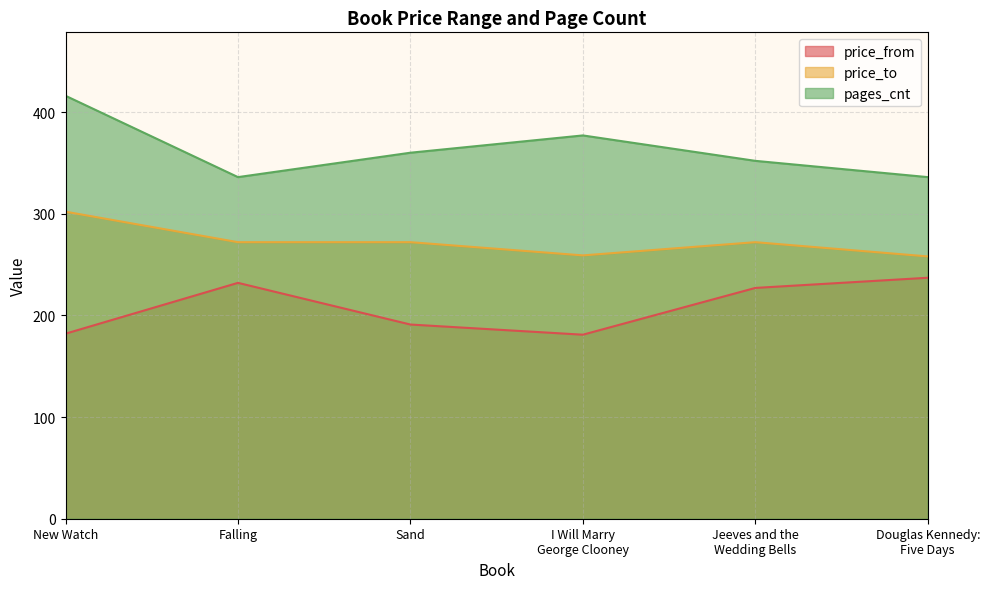

Which category has the lowest value in the price_from series?

I Will Marry
George Clooney